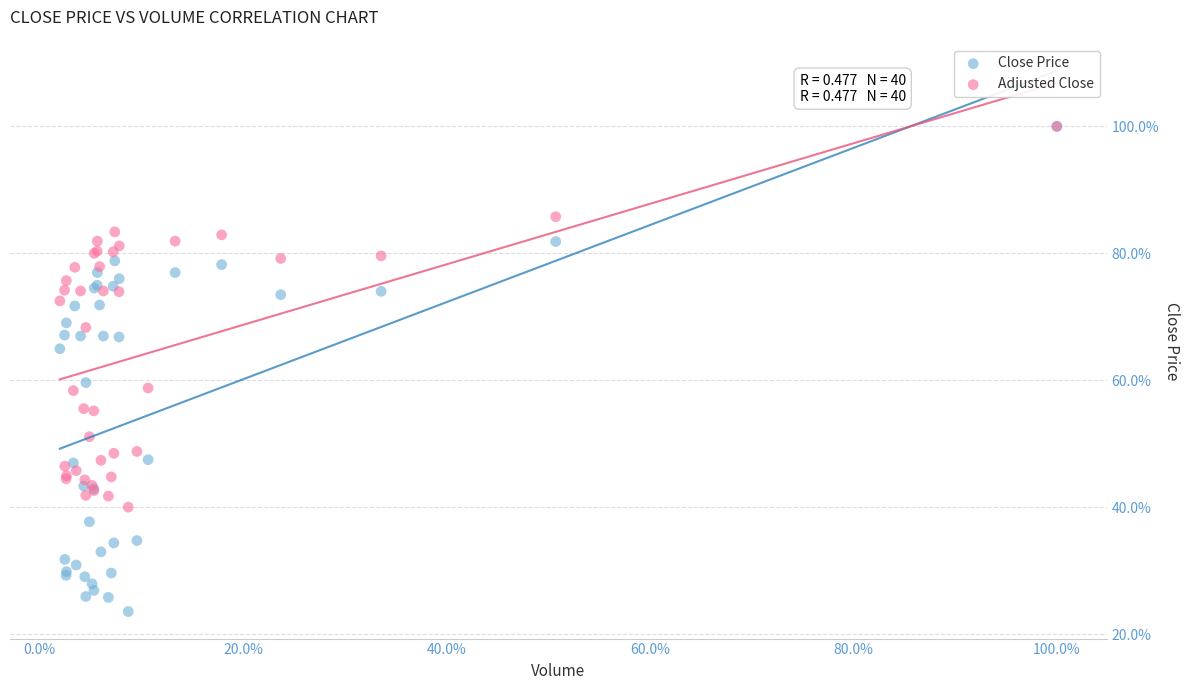

What are all the series names shown in the legend?

Close Price, Adjusted Close